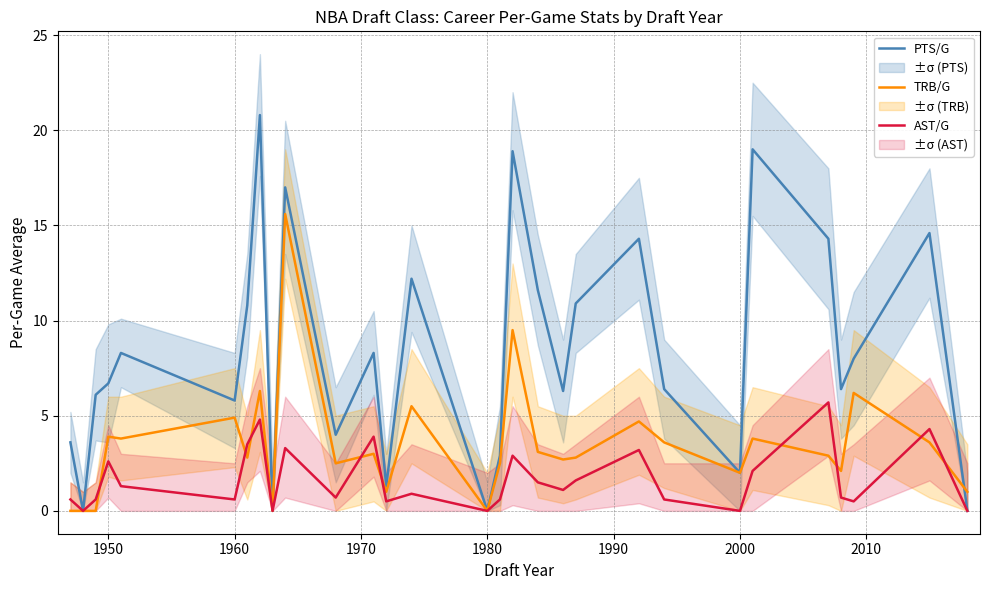

The value of AST/G at 2000 is -2.2. True or false?

False